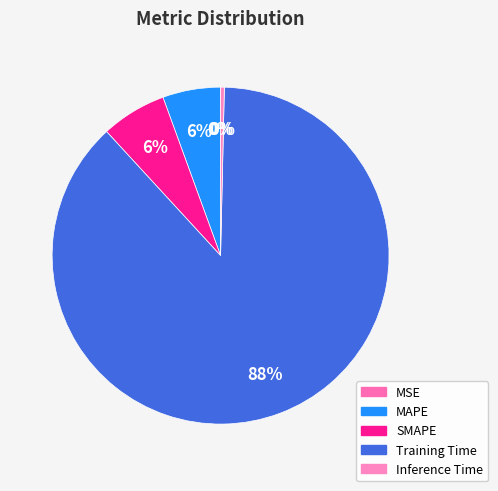

How many slices are in this pie chart?

5